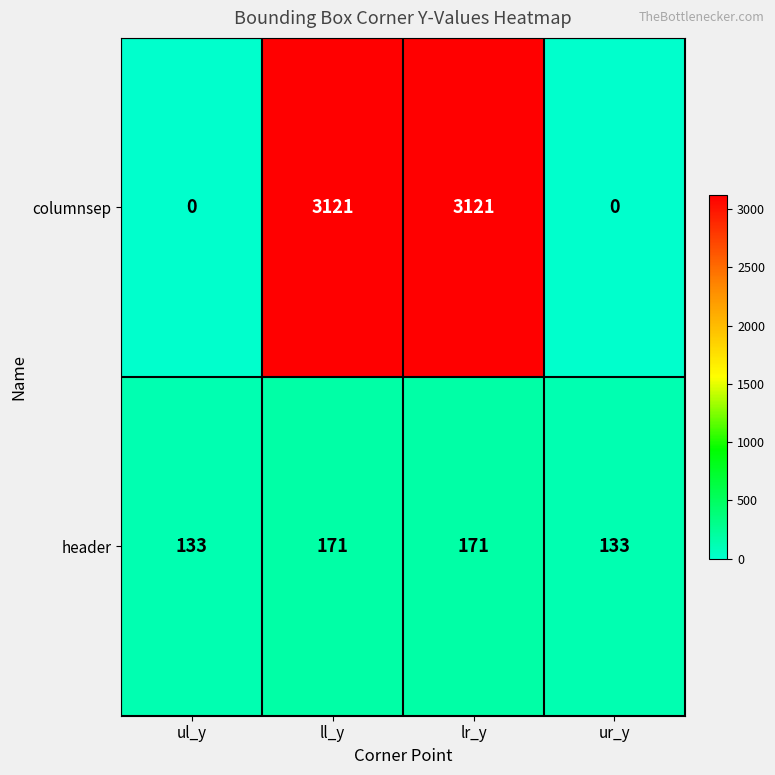

Which series has the largest total across all categories?

columnsep